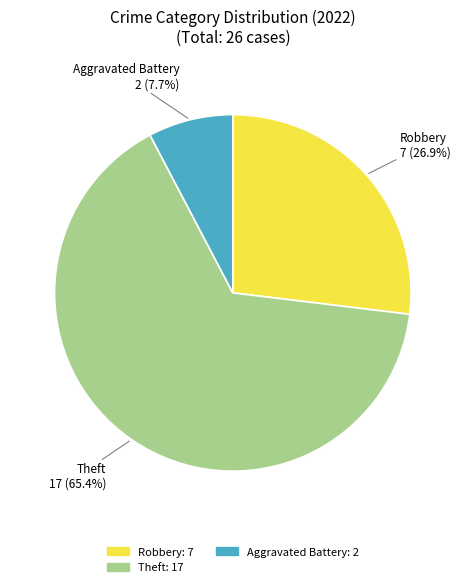

Does any single category account for the majority?

Yes